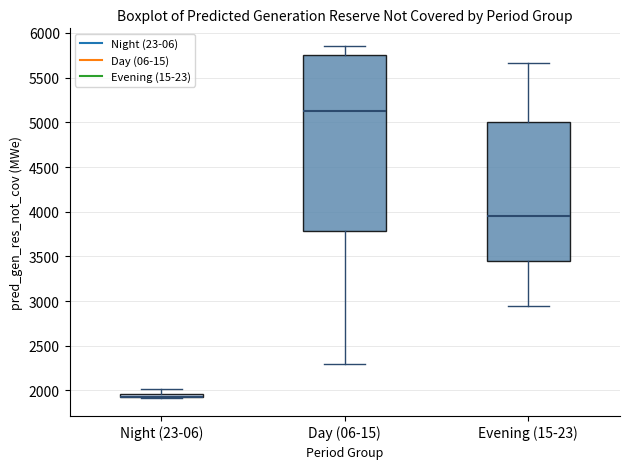

Comparing the boxes themselves (not the whiskers), which one is the tallest?

Day (06-15)